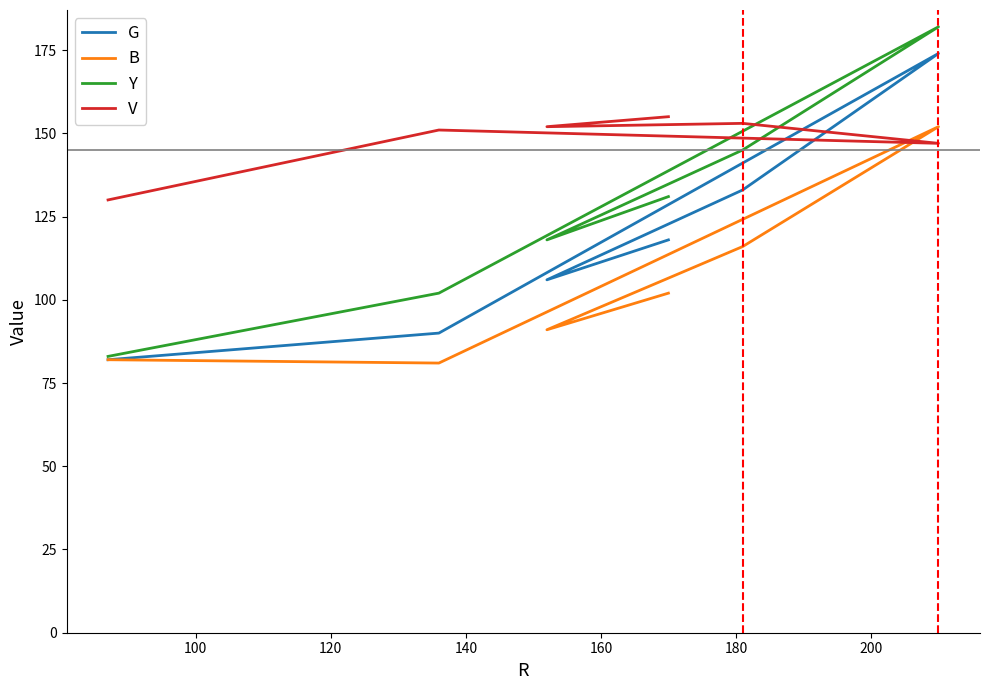

What is the highest value of the B series?

152